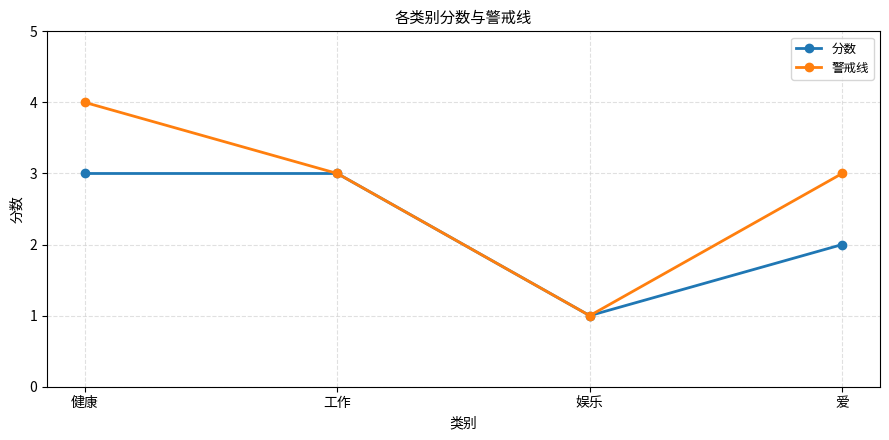

What is the approximate value of 警戒线 at 工作?

3